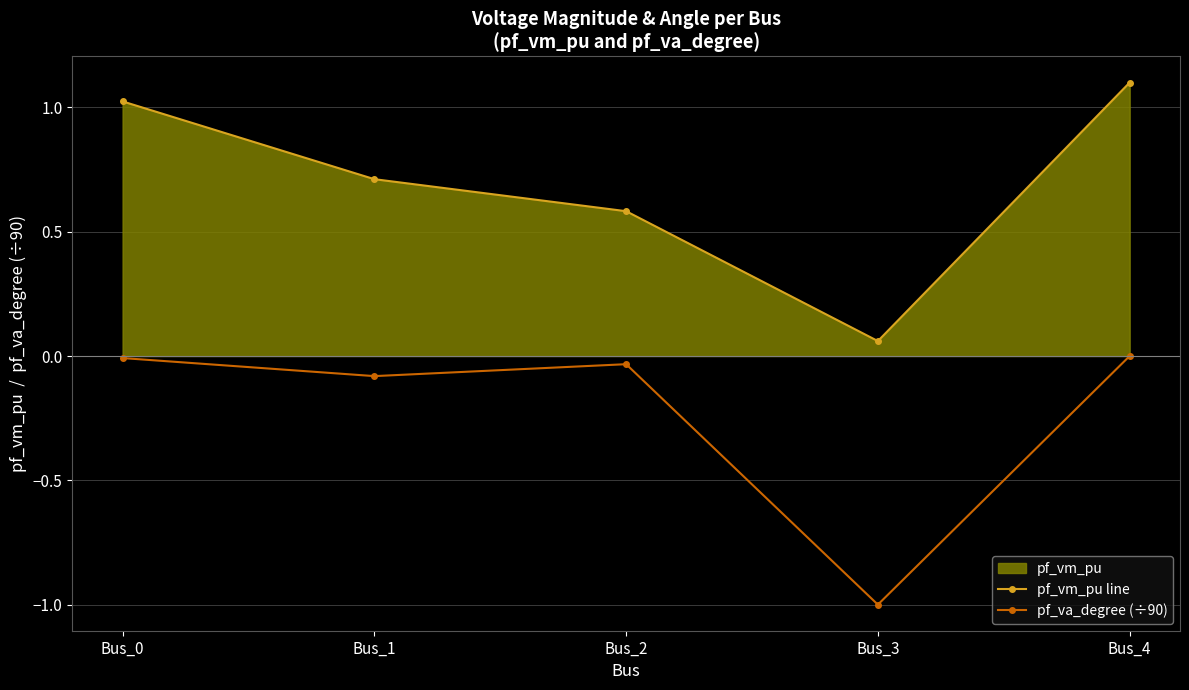

Read the pf_vm_pu line value at Bus_4.

1.1